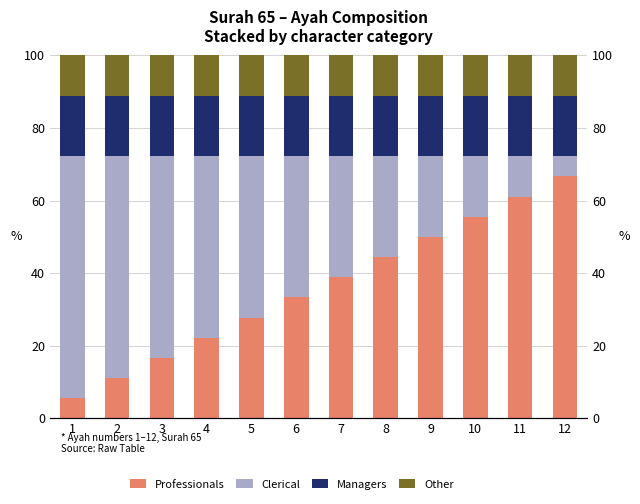

How many values in the Clerical series are below 38?

6